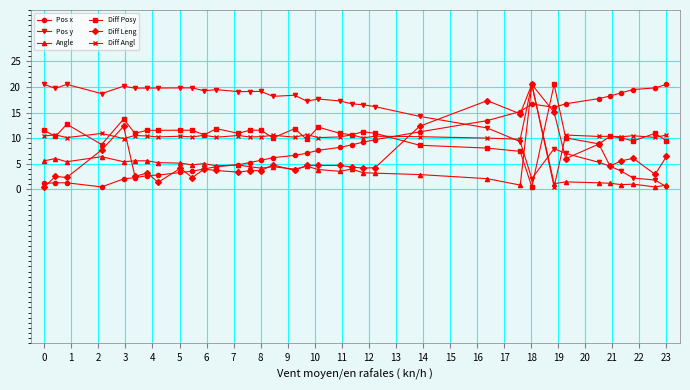

True or false: Pos y and Angle cross at least once.

True